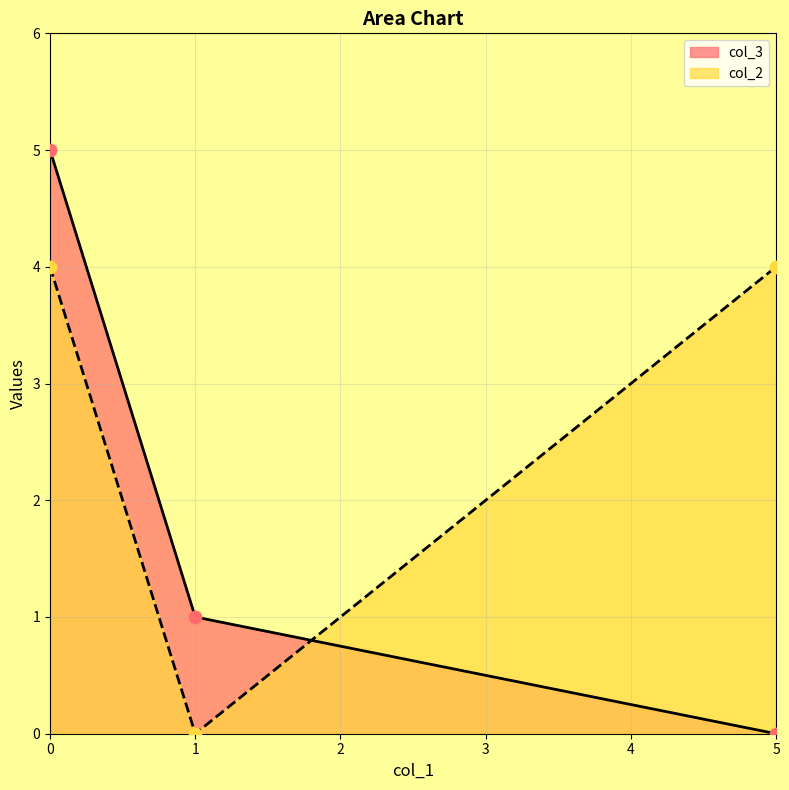

What is the total value across all series at 0?

9